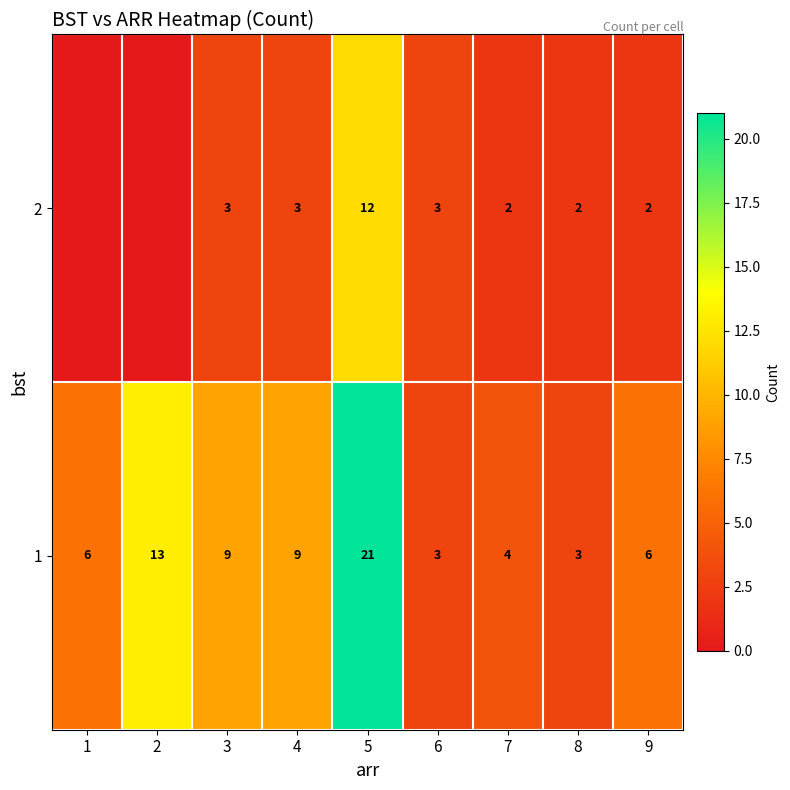

What is the highest value of the 1 series?

21